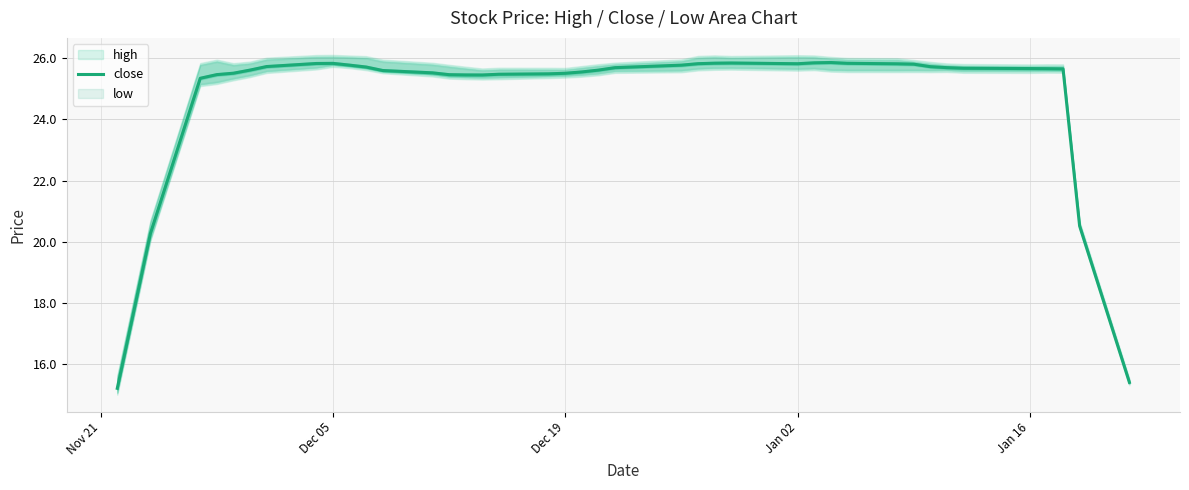

How many lines are shown in the chart?

1